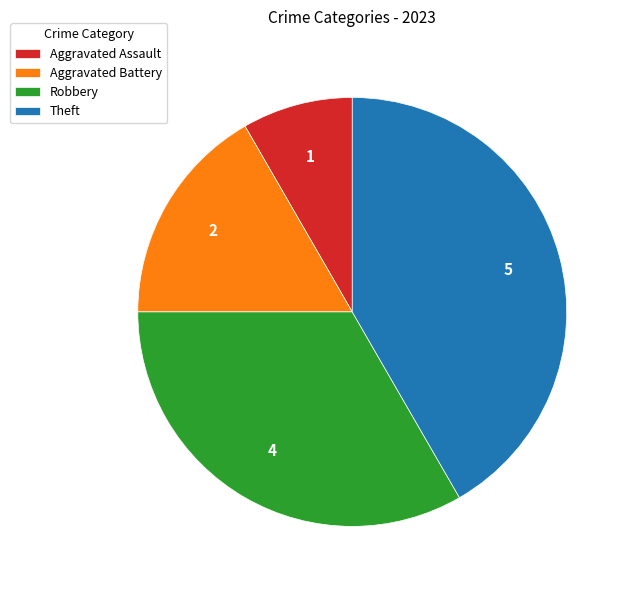

Which slice is the largest?

Theft